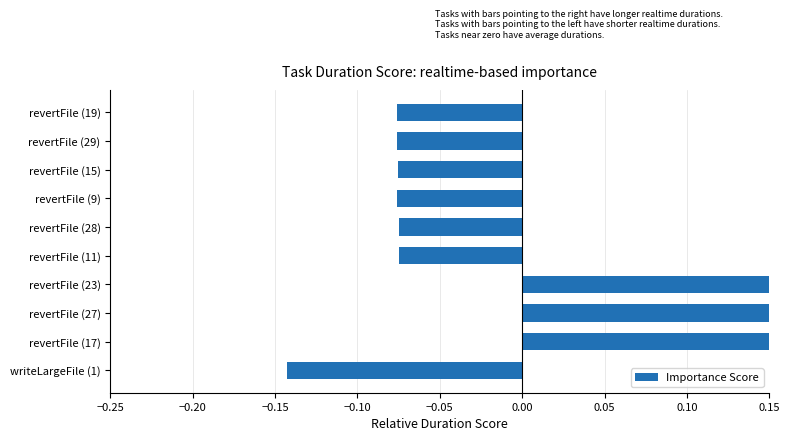

Count the values in the range 0 to 1.

3